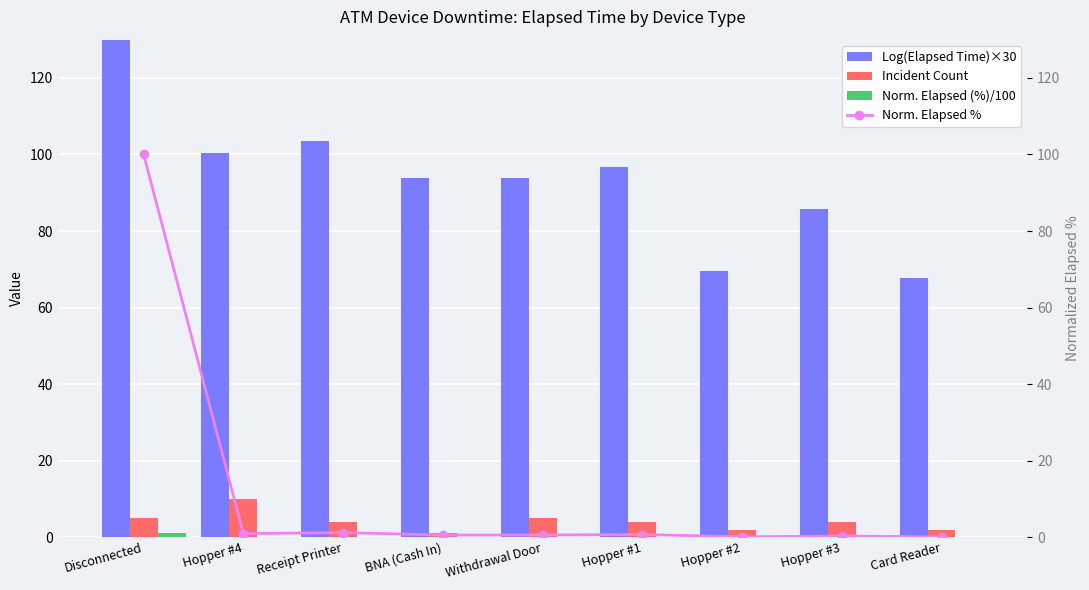

What value does the Log(Elapsed Time)×30 series have at Receipt Printer?

103.6